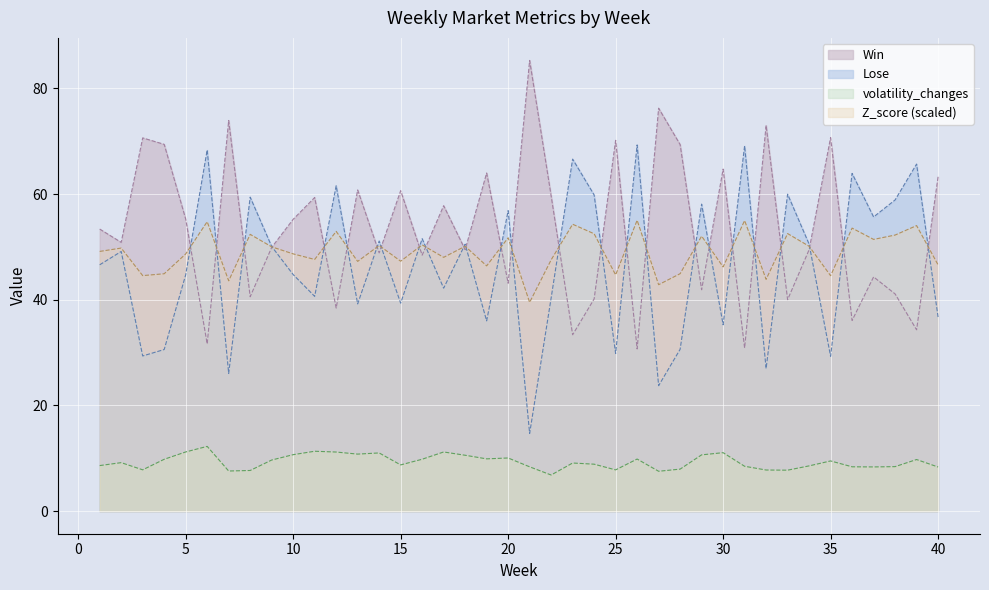

True or false: Win and volatility_changes intersect in this chart.

False